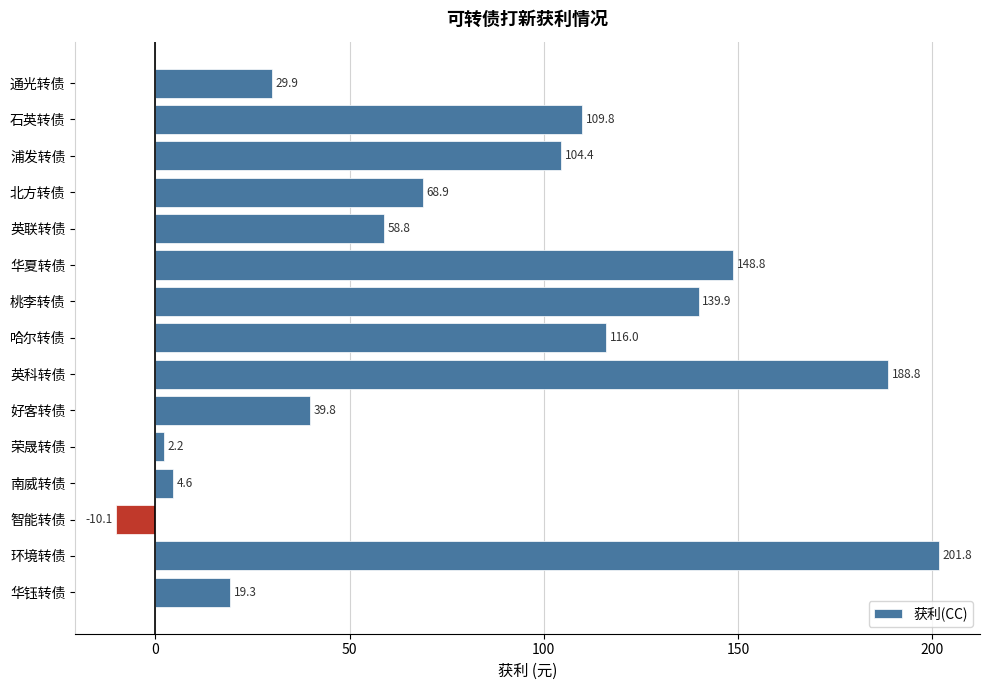

What is the smallest value displayed?

-10.1